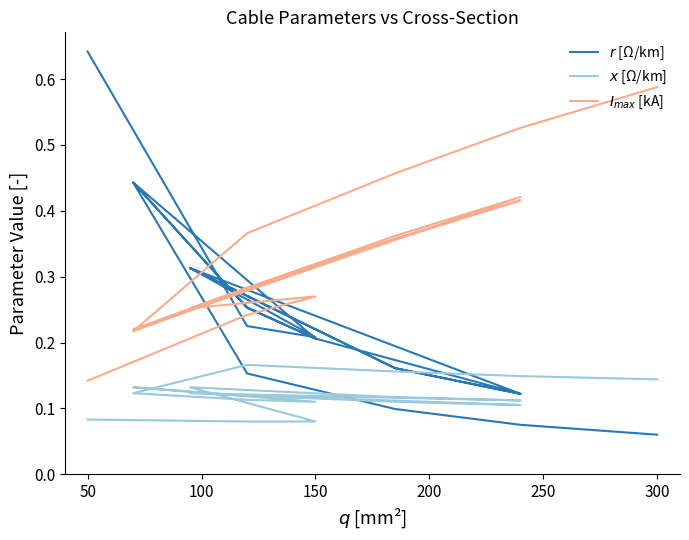

At which category does the chart reach its minimum across all series?

300